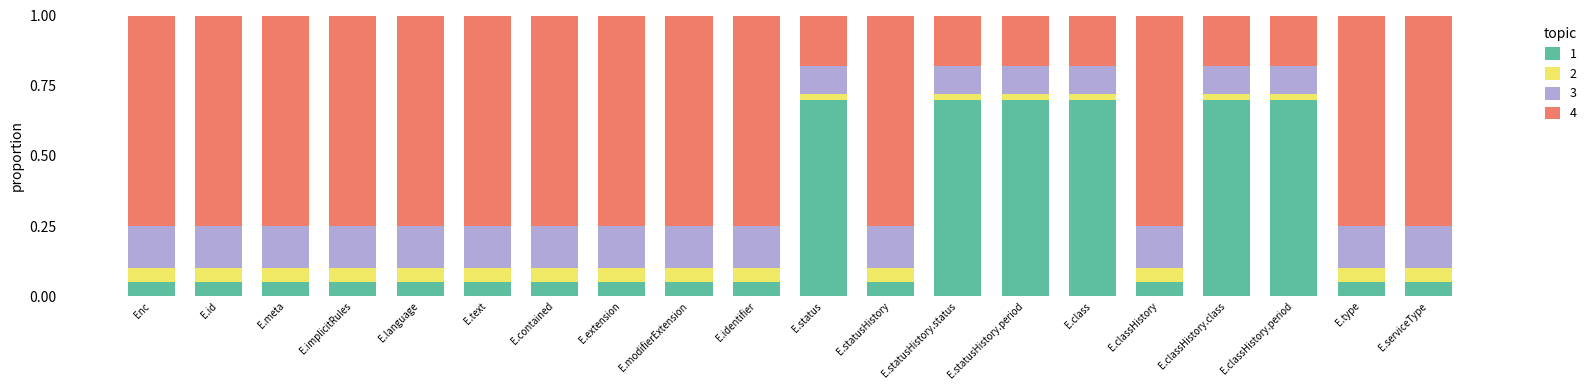

What are all the series names shown in the legend?

1, 2, 3, 4